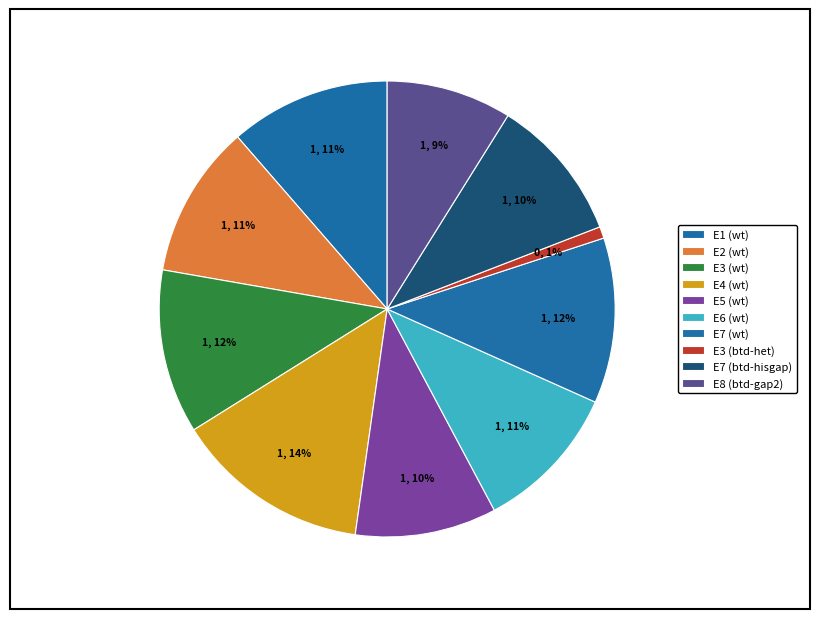

Count the number of slices in the pie.

10